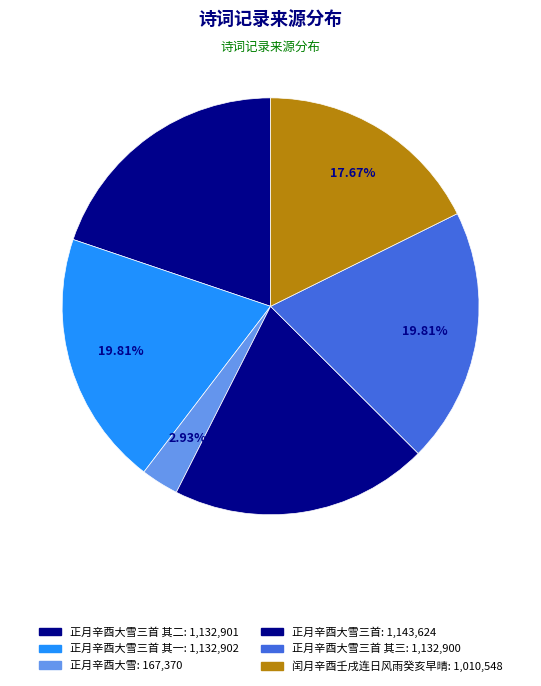

What is the largest slice in the pie chart?

正月辛酉大雪三首